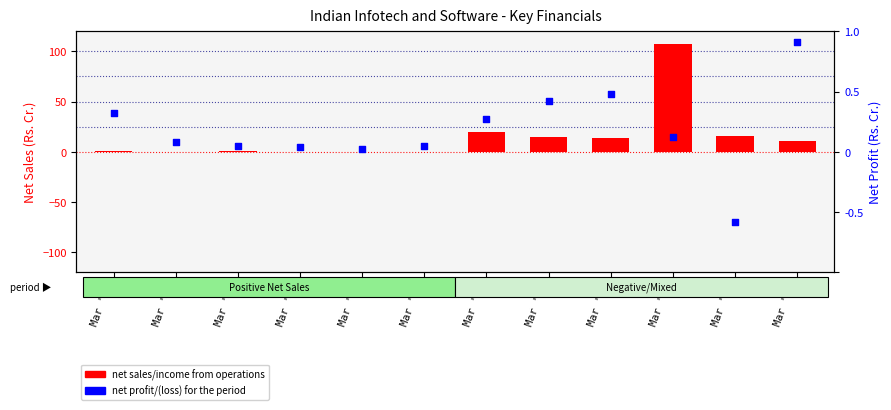

Which series contains the highest Y value?

net sales/income from operations